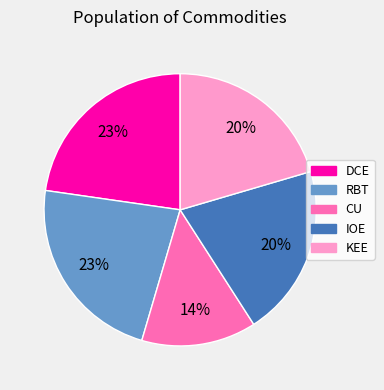

True or false: CU accounts for 5% of the total.

False